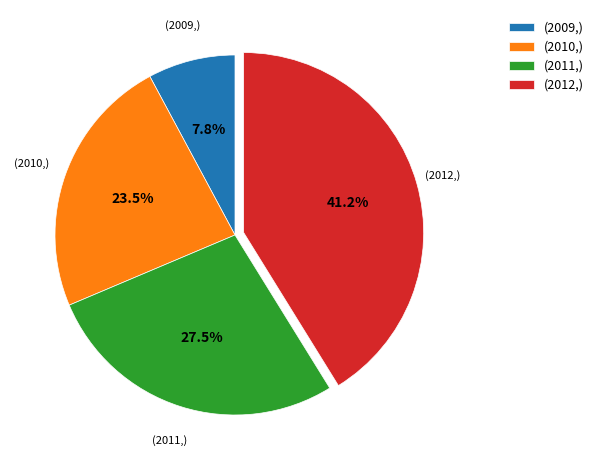

Which category has the biggest portion of the pie?

(2012,)